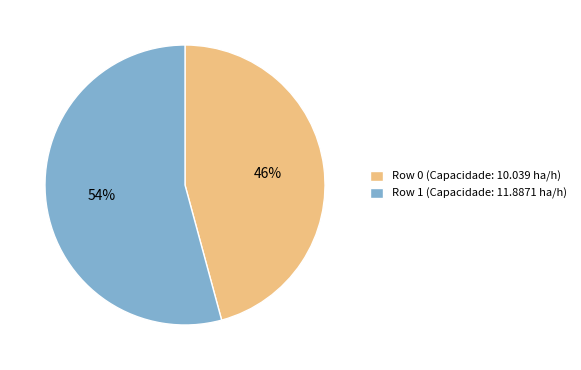

Which slice is the largest?

Row 1